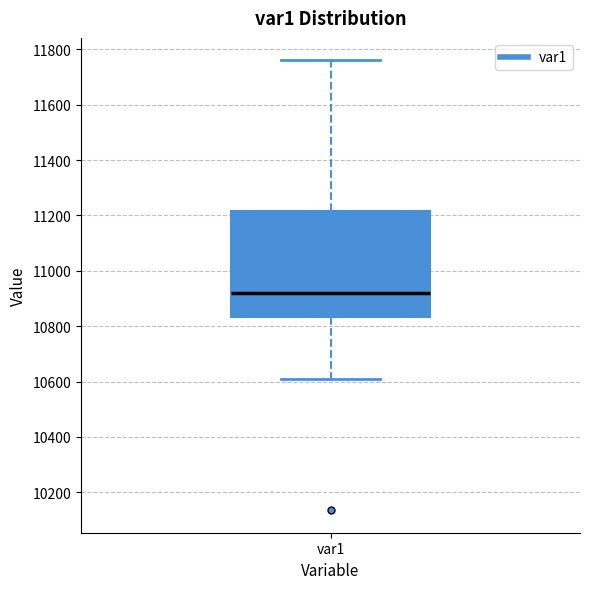

Transcribe this box plot: give where the median line is, the range the box spans, and where the two whiskers end, as read against the y-axis. The values are not printed on the chart, so give them approximately, as read against the axis.

median 10920, box 10840 to 11220, whiskers 10600 to 11760